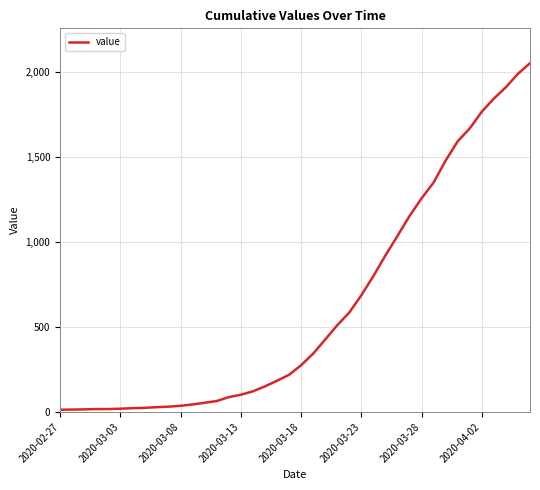

What is the greatest value displayed?

2049